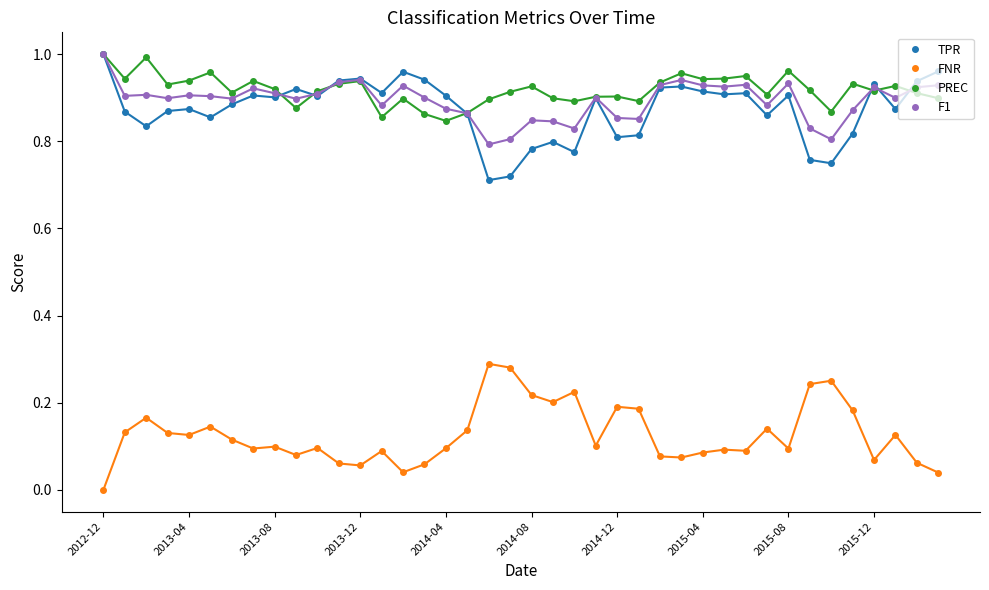

After their last crossing, which series has the higher values: F1 or TPR?

TPR